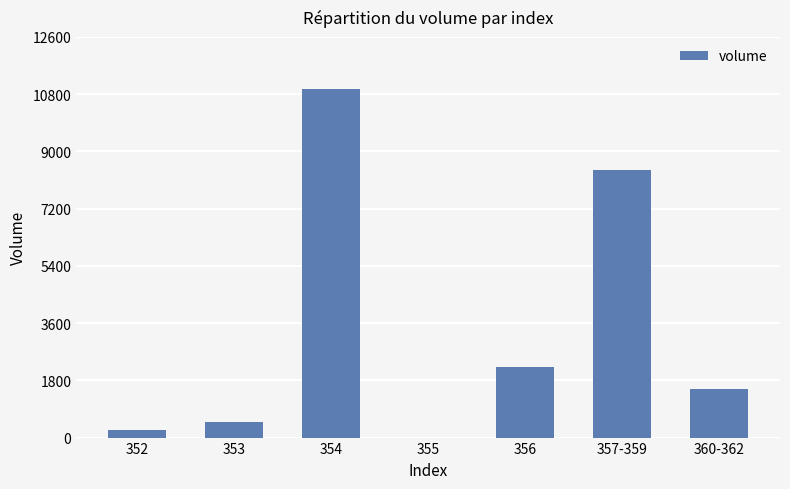

Does the chart contain stacked bars?

No